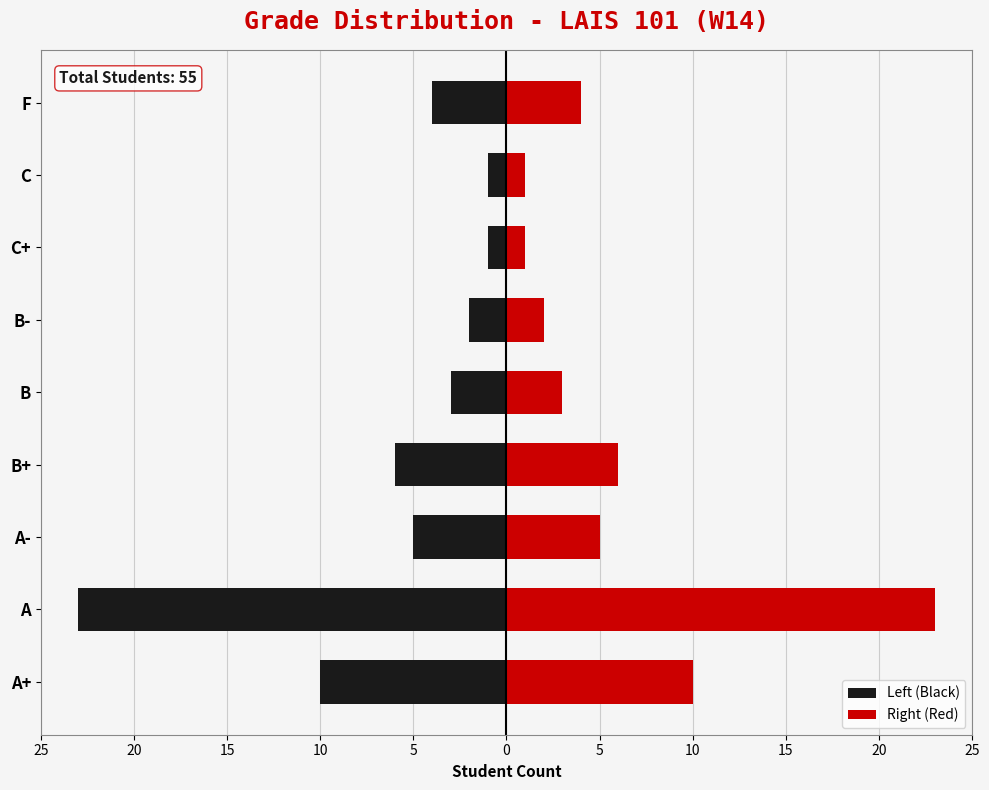

What is the difference between the maximum and minimum values in the Right (Red) series?

22